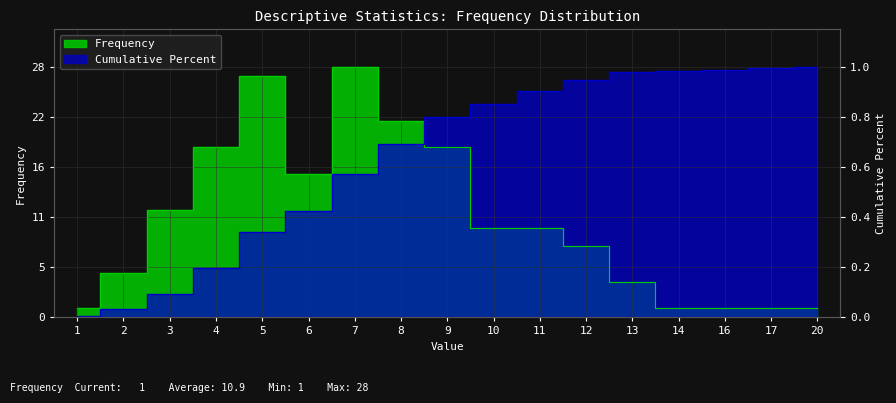

True or false: Cumulative Percent has a value of 6.6 at 9.

False